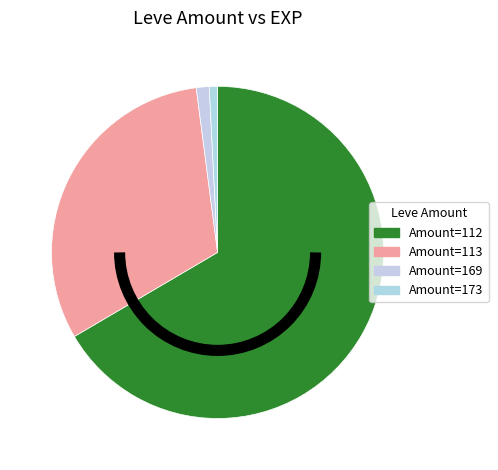

How many slices are in this pie chart?

4